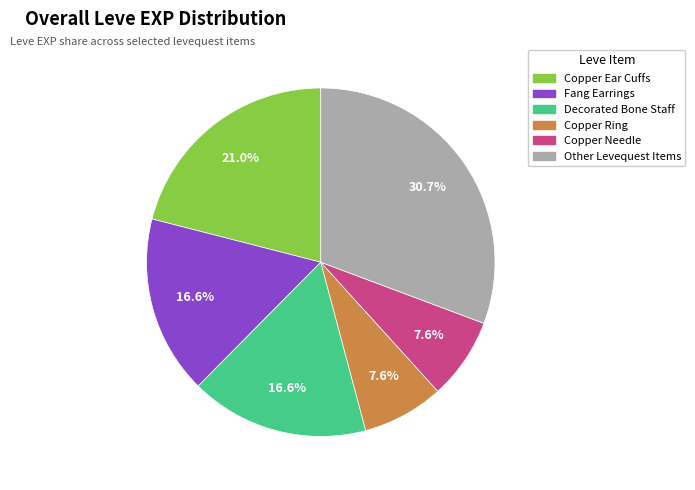

Is there any slice that represents more than half of the pie?

No